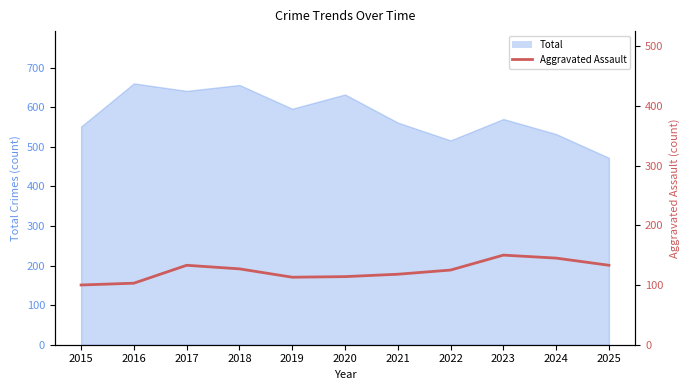

True or false: there are more than 0 points higher than both neighbors.

True